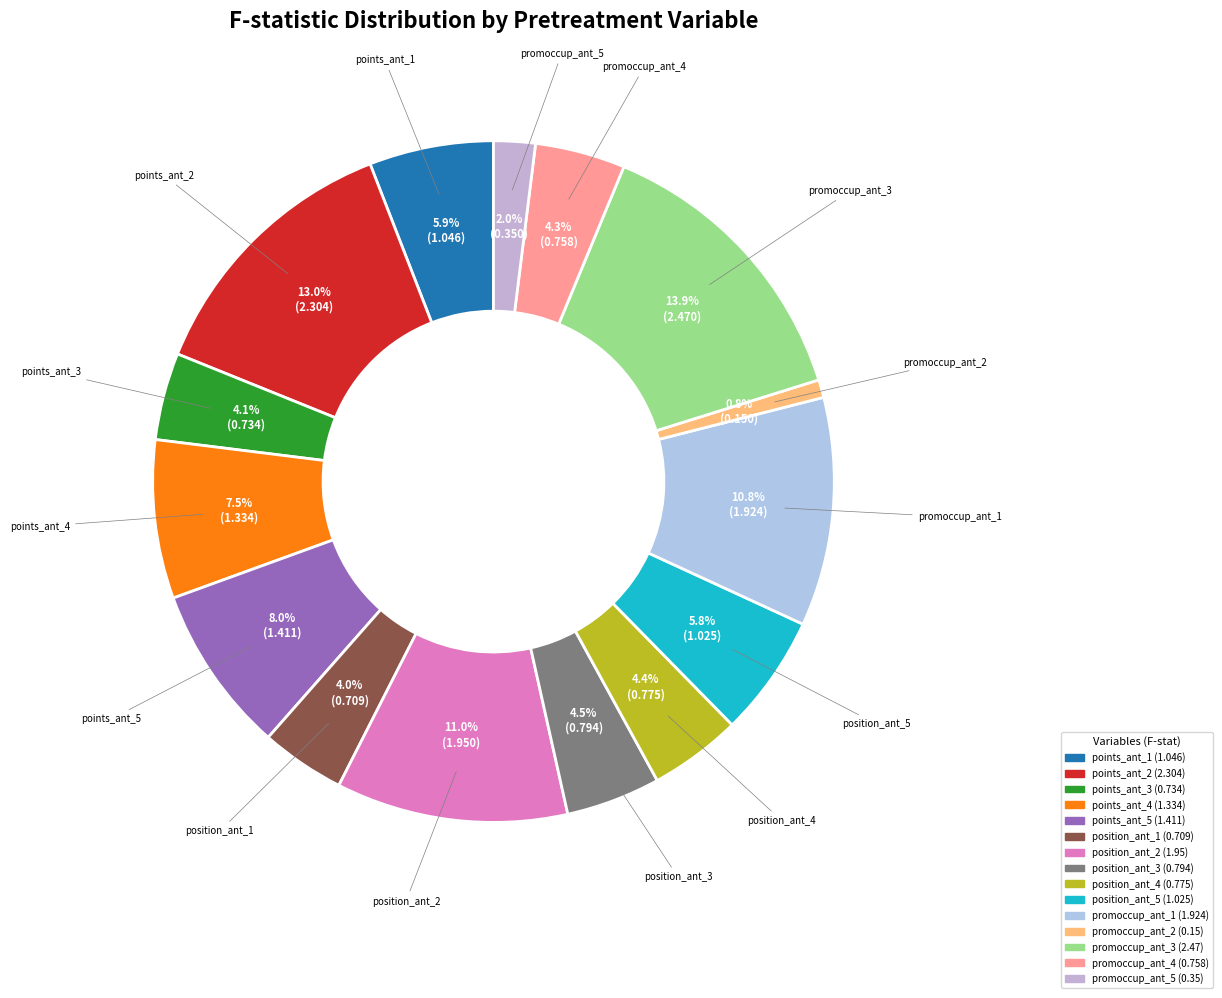

To the nearest percent, what is the combined percentage of promoccup_ant_1 and promoccup_ant_3?

25%